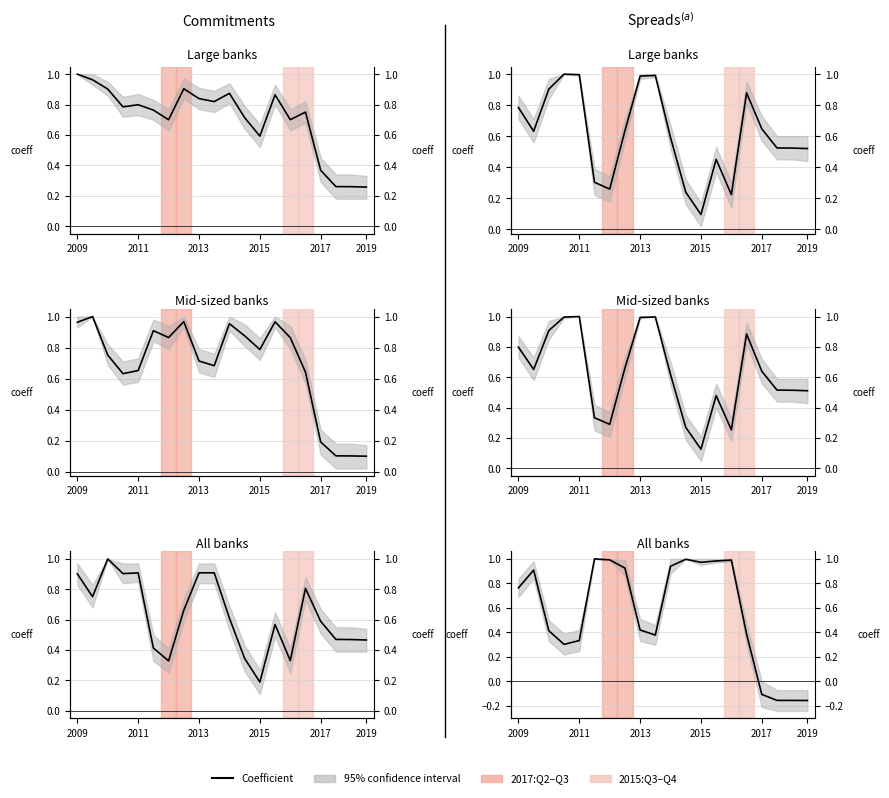

True or false: there are more than 1 points higher than both neighbors.

True